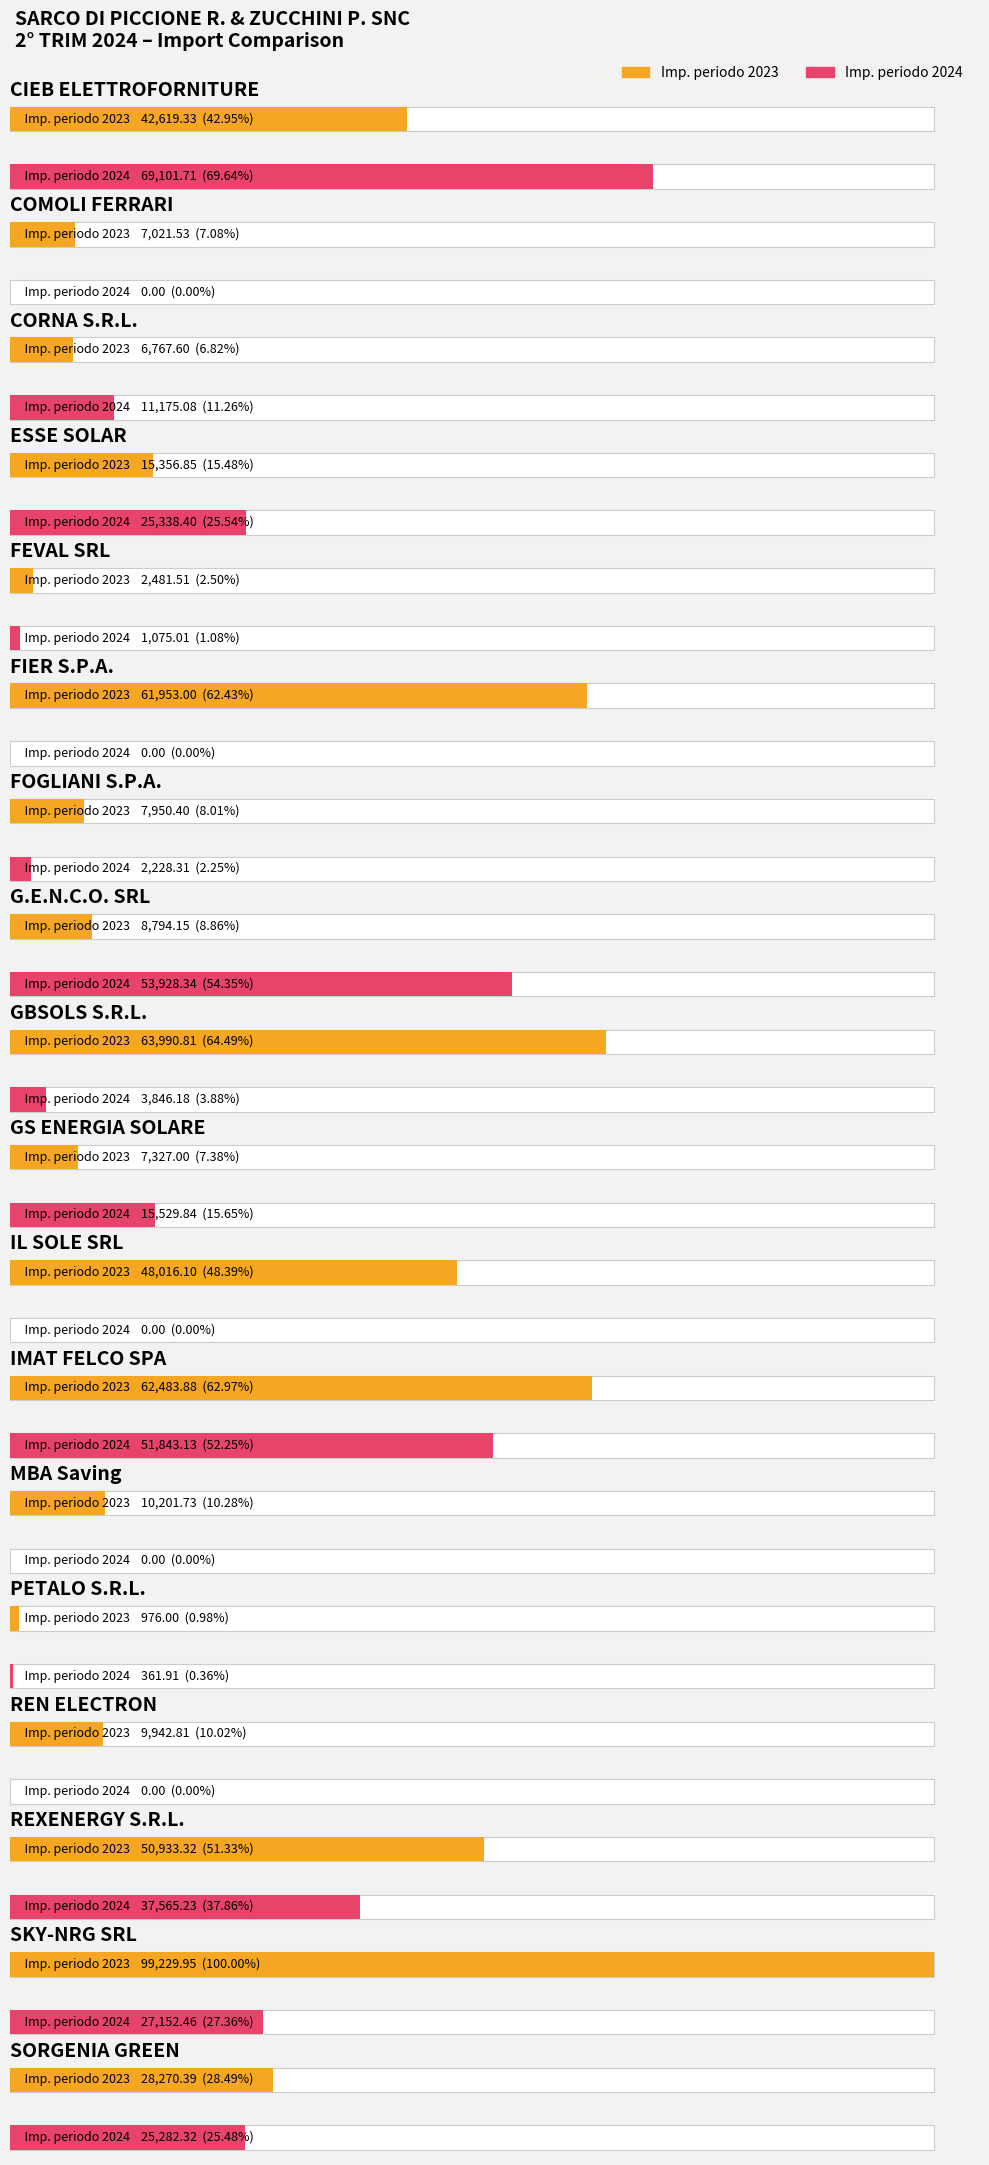

List the series in order of their overall mean, lowest first.

Imp. periodo 2024, Imp. periodo 2023